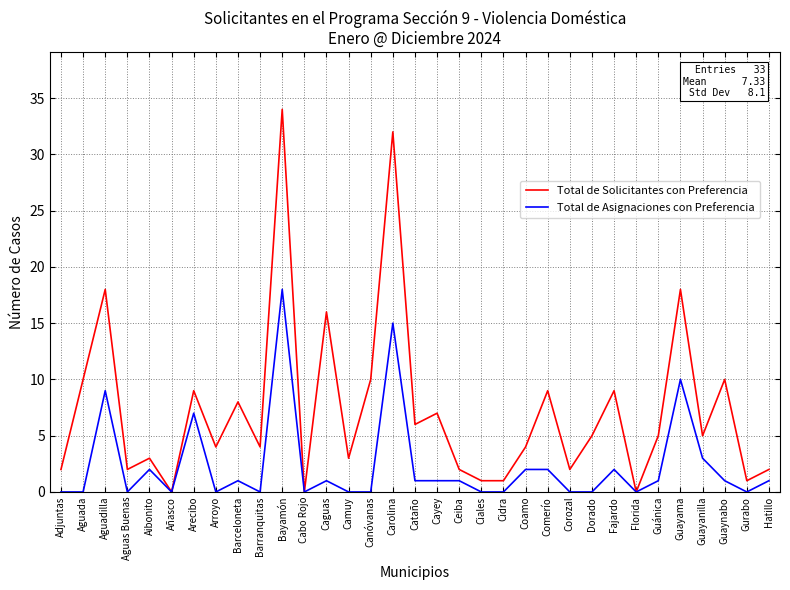

Rank the series by their average value, from highest to lowest.

Total de Solicitantes con Preferencia, Total de Asignaciones con Preferencia